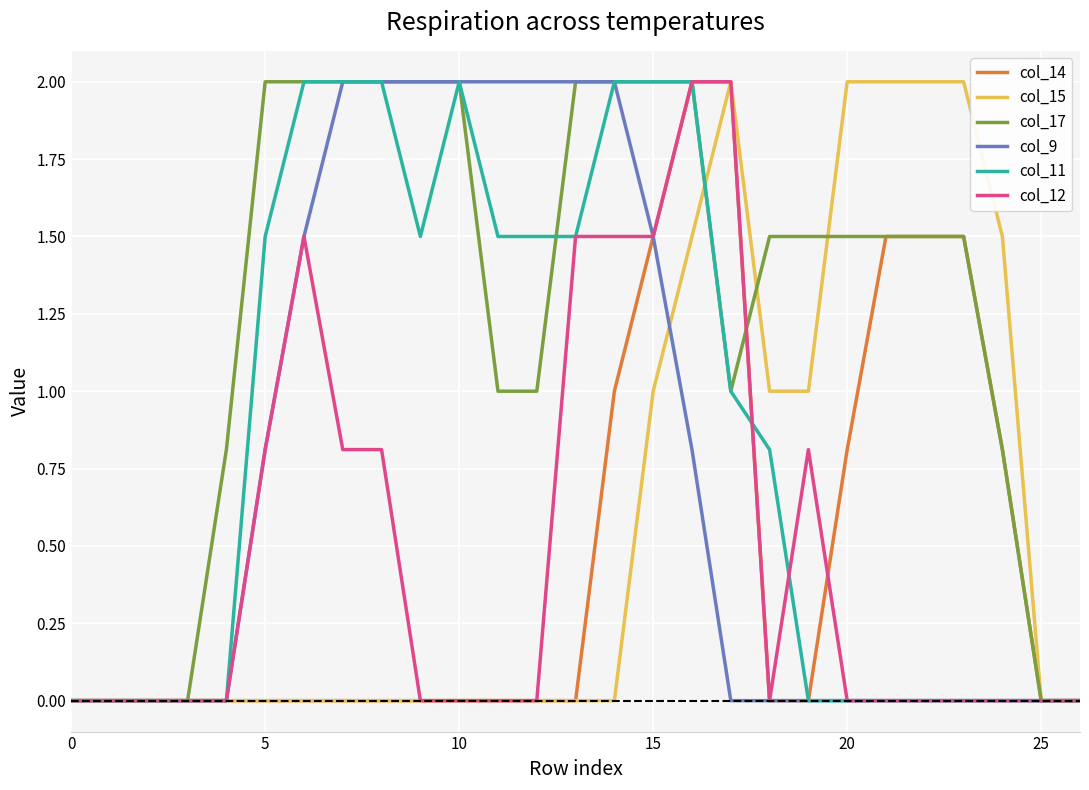

What are all the series names shown in the legend?

col_14, col_15, col_17, col_9, col_11, col_12